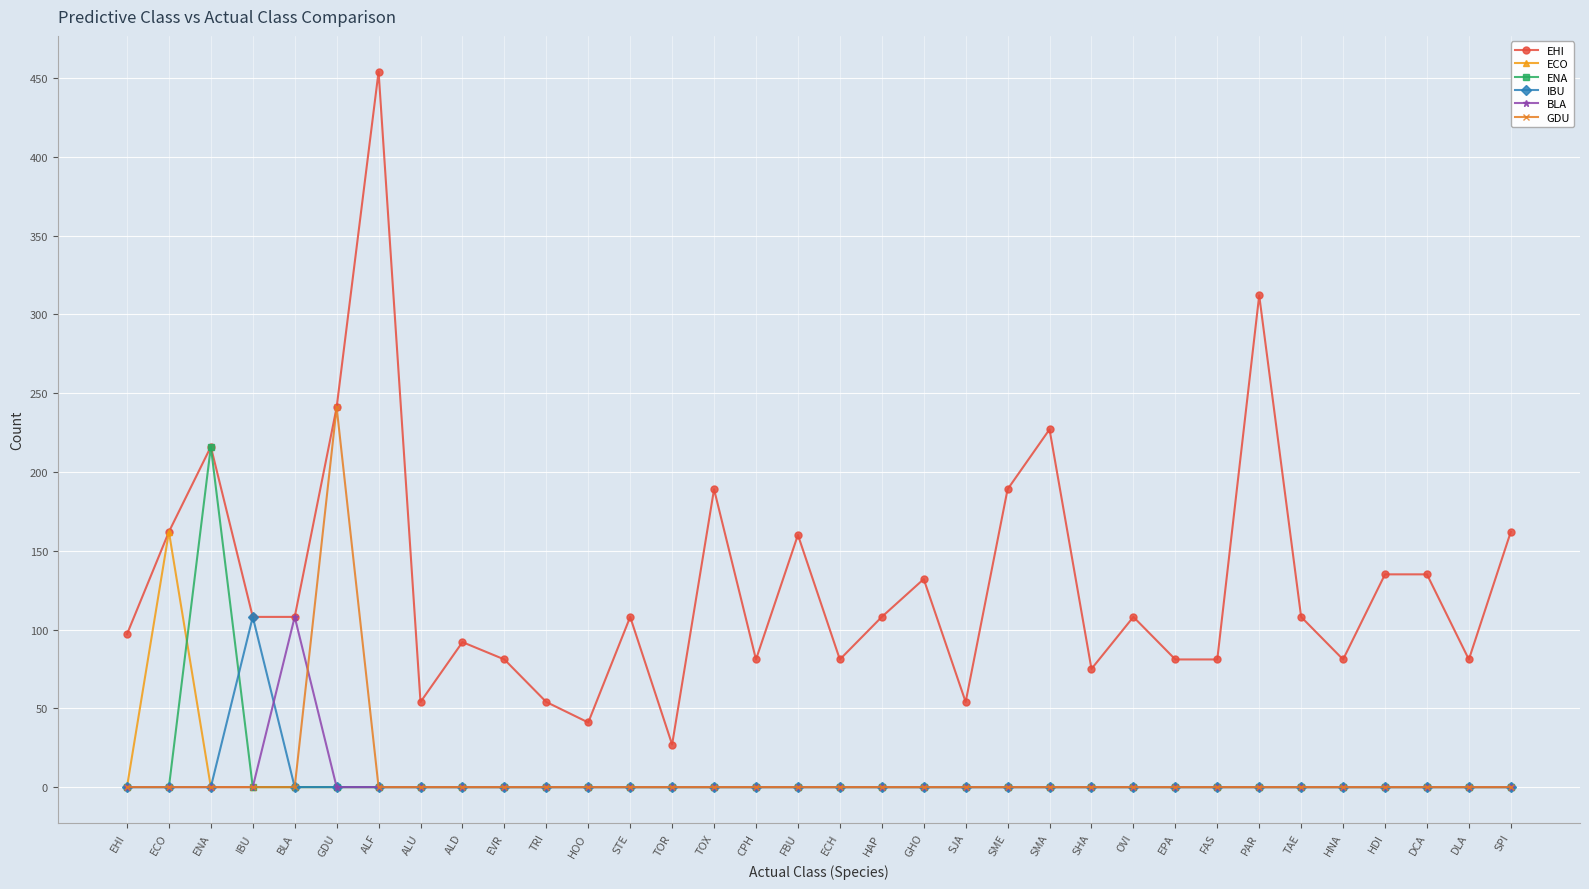

The IBU series shows 0 at SJA. True or false?

True